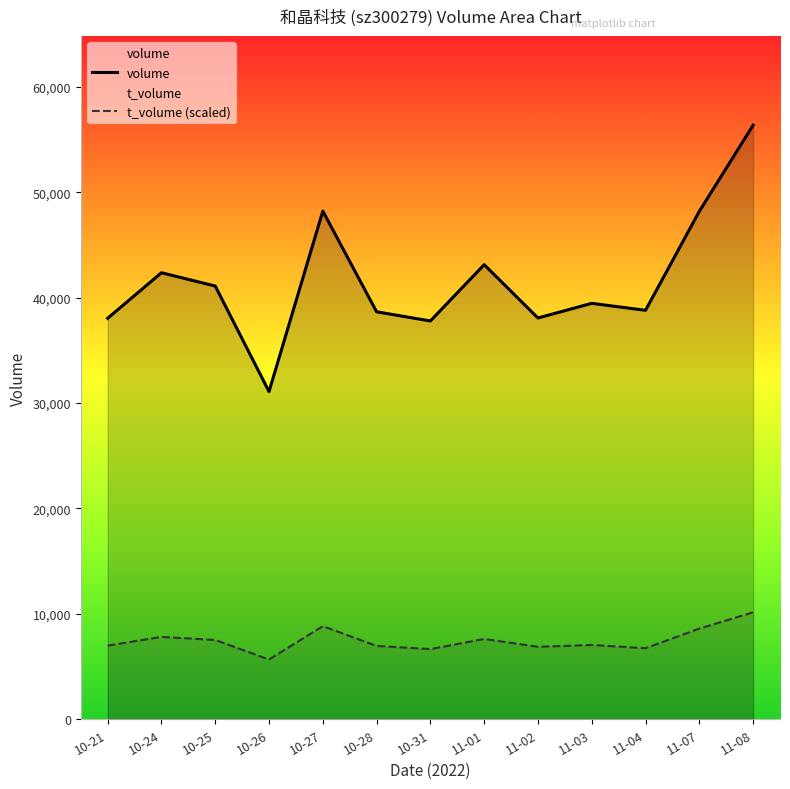

How many categories are shown in the chart?

13